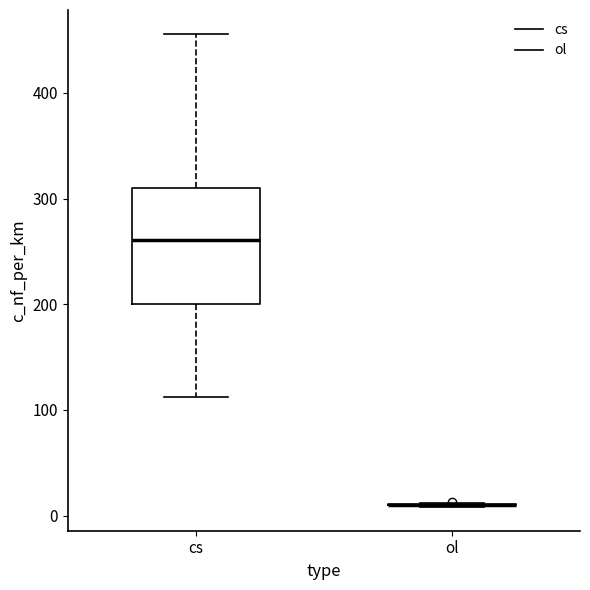

Comparing the boxes themselves (not the whiskers), which one is the tallest?

cs